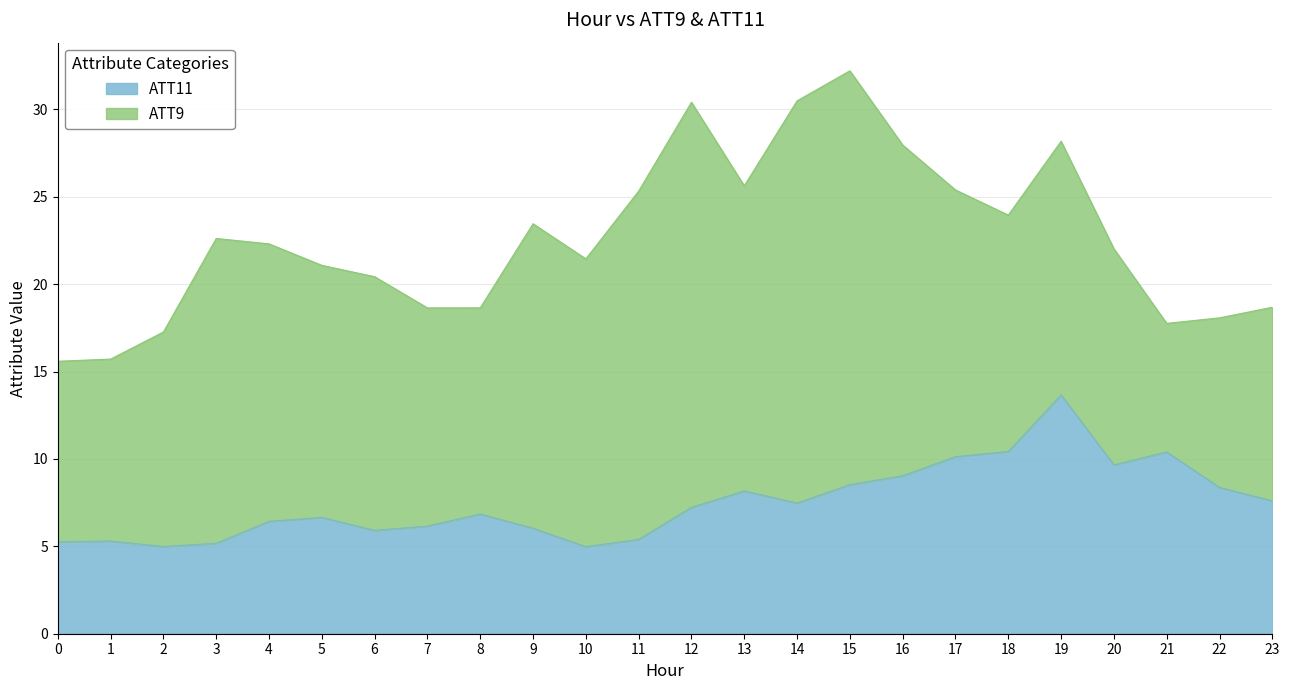

True or false: the data shows 4.6 at 13.

False